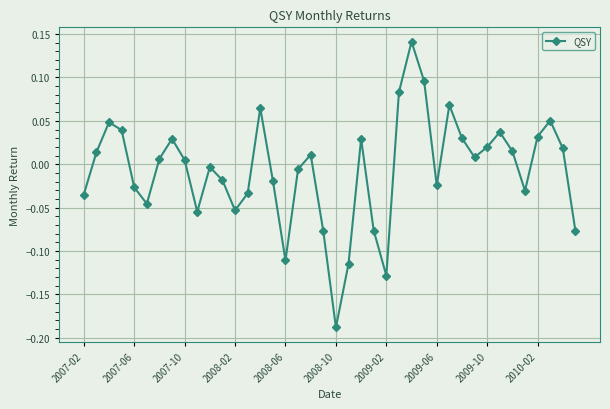

How many interior local valleys (lower than both neighbors) does the data have?

9